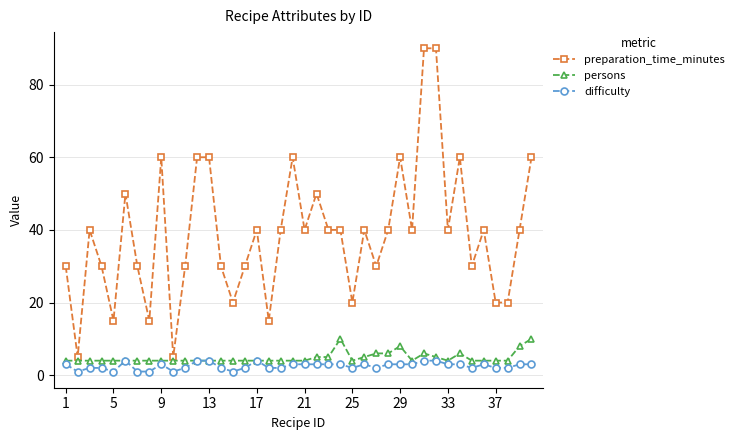

True or false: persons has more than 1 points higher than both neighbors.

True